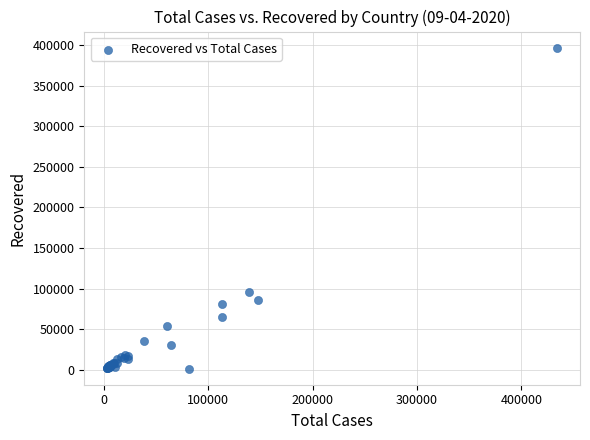

What Y value in the scatter plot is closest to 199105?

95262